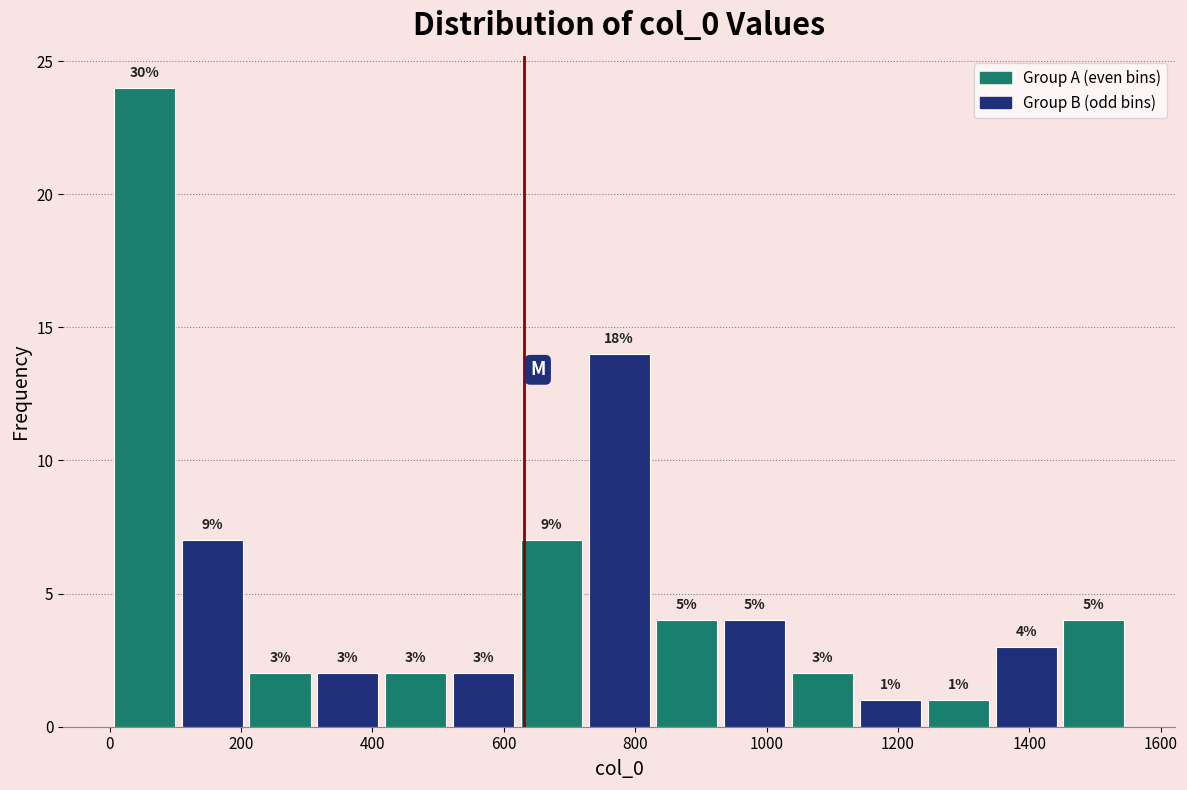

Over which range of the x-axis is the bar tallest?

0 to 100